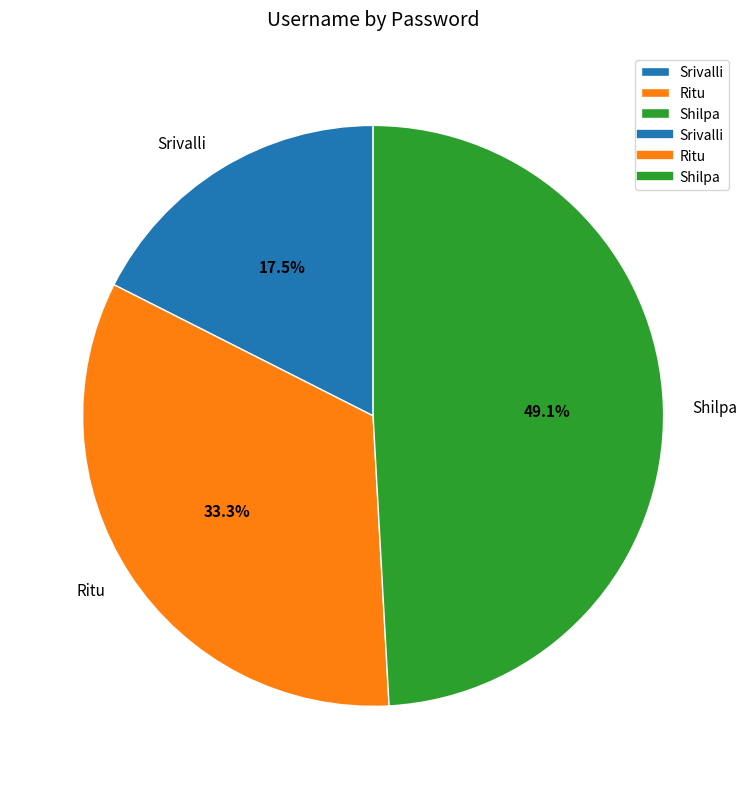

What is the ratio of the value at Ritu to the value at Srivalli?

1.9